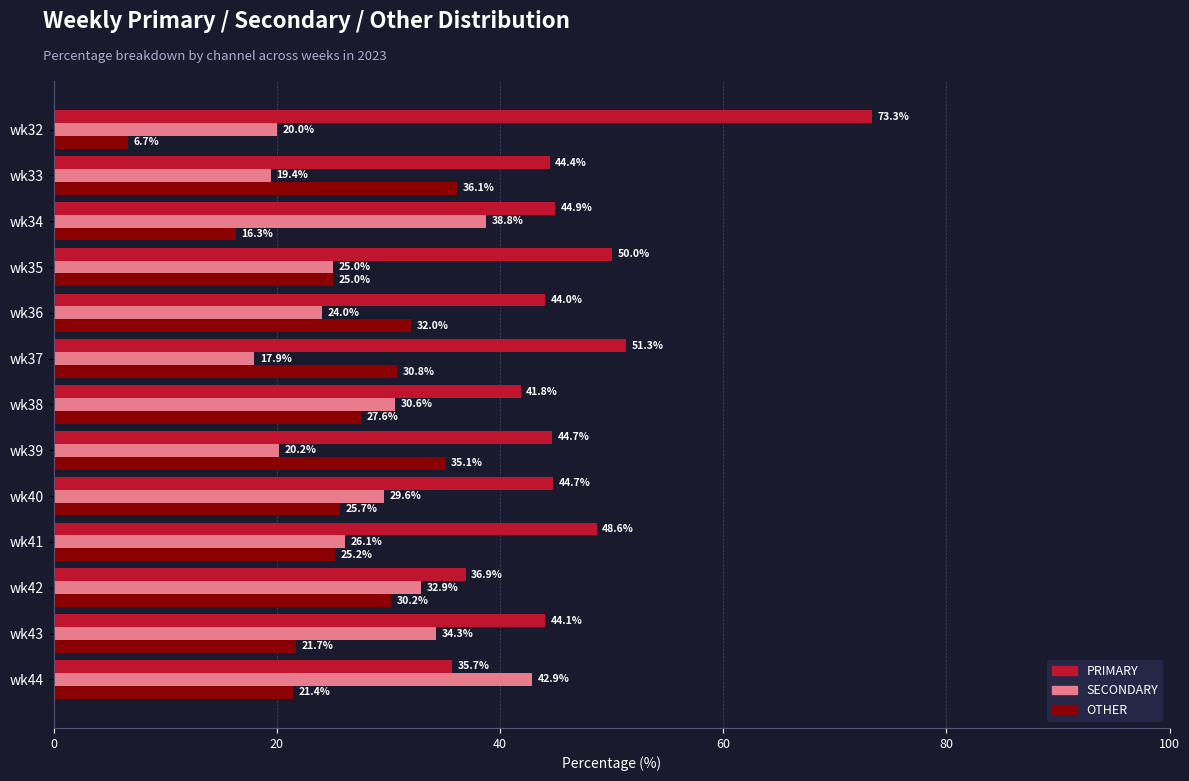

The value of SECONDARY at wk36 is 34.0. True or false?

False